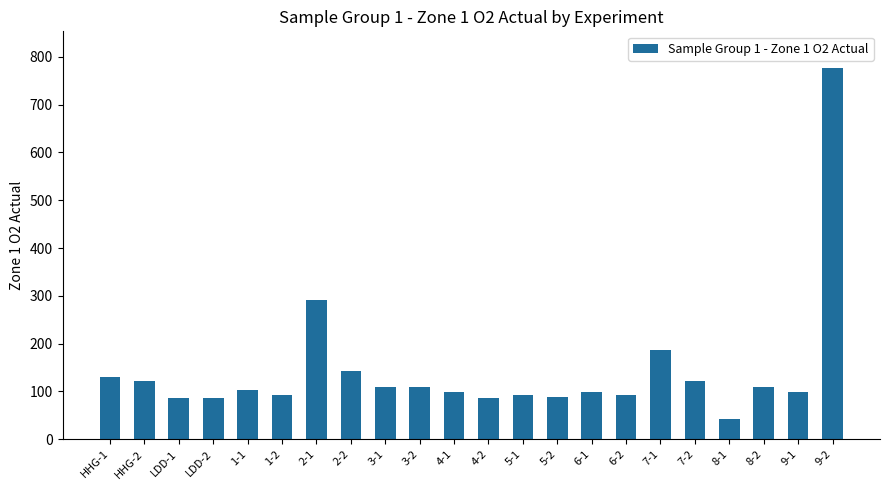

What is the ratio of the value at 3-1 to the value at 4-1?

1.1